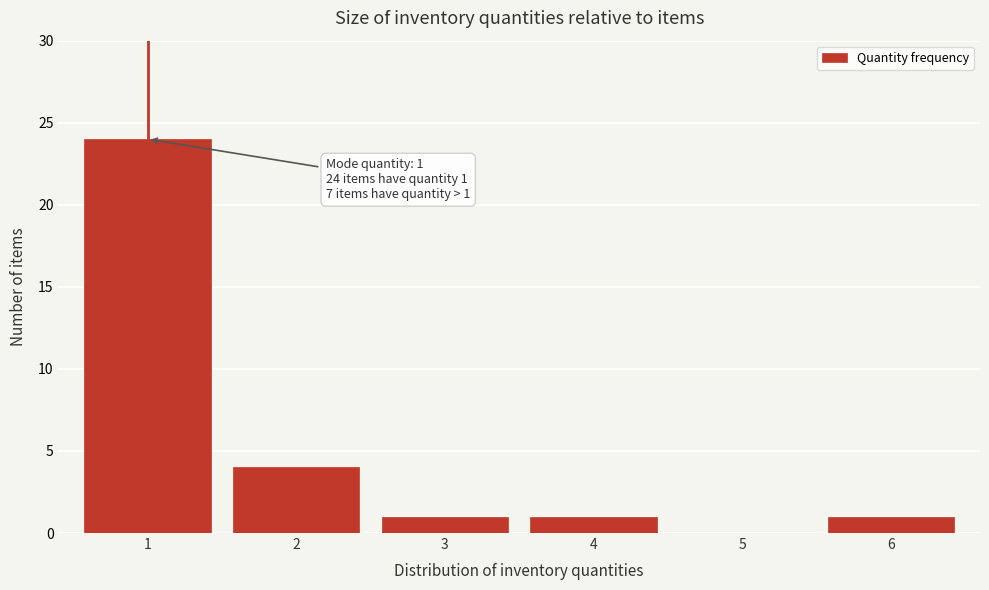

Which range on the x-axis has the tallest bar?

0.5 to 1.5